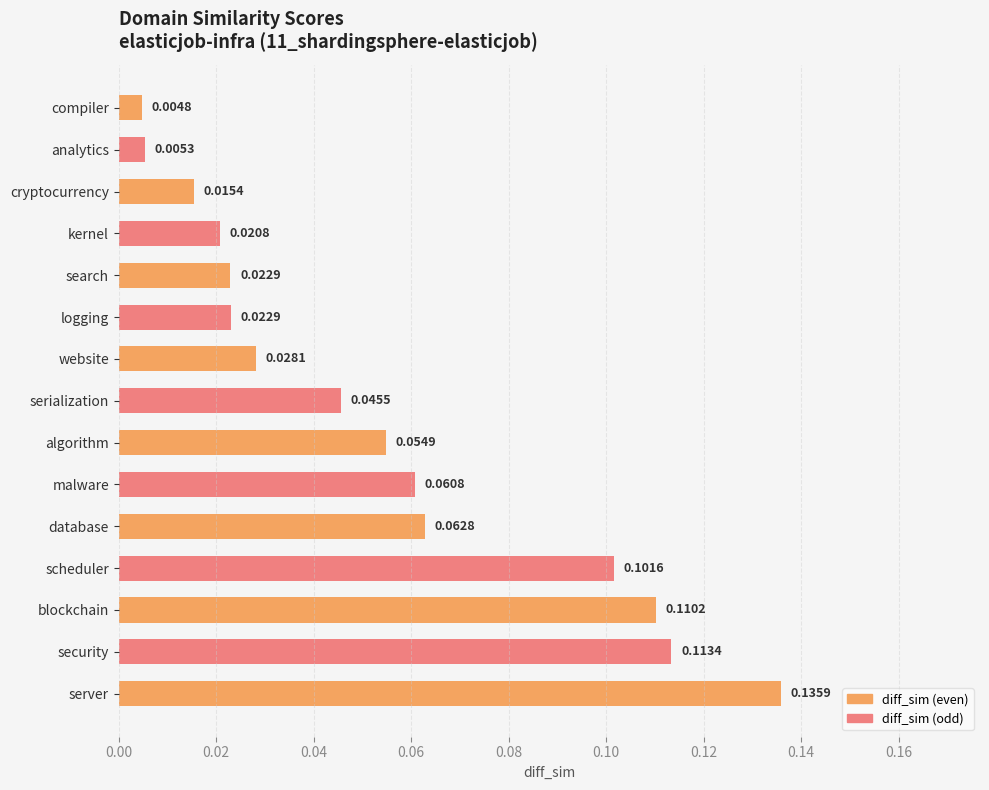

What is the label of the 14th bar from the bottom?

analytics